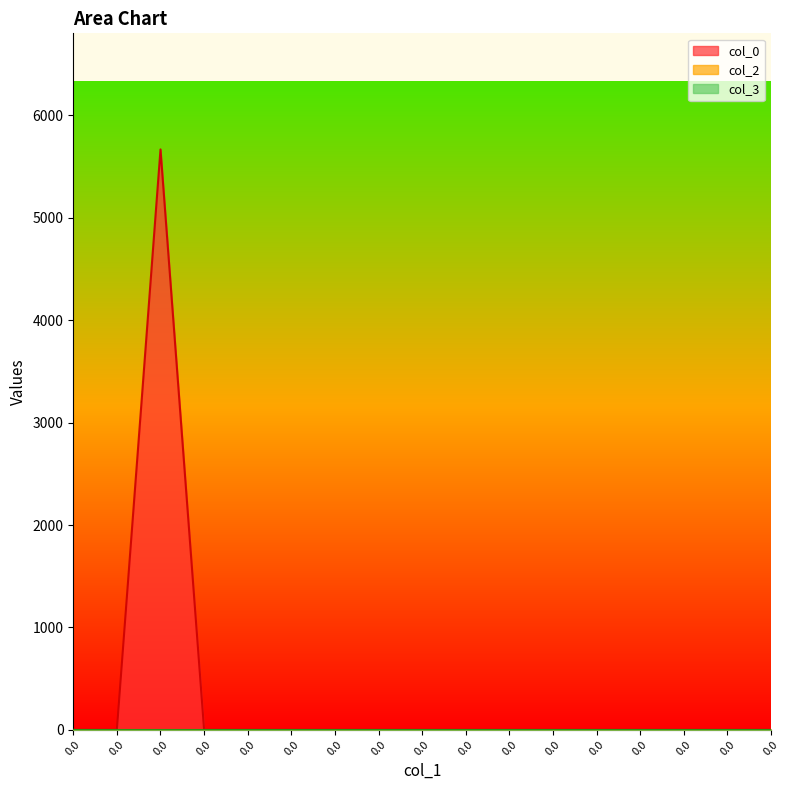

Reading left to right, extract all data points from this chart.

col_0: 0.0	0.0	5668.4	0.0	0.0	0.0	0.0	0.0	0.0	0.0	0.0	0.0	0.0	0.0	0.0	0.0	0.0
col_2: 0.0	0.0	0.0	0.0	0.0	0.0	0.0	0.0	0.0	0.0	0.0	0.0	0.0	0.0	0.0	0.0	0.0
col_3: 0.0	0.0	0.0	0.0	0.0	0.0	0.0	0.0	0.0	0.0	0.0	0.0	0.0	0.0	0.0	0.0	0.0